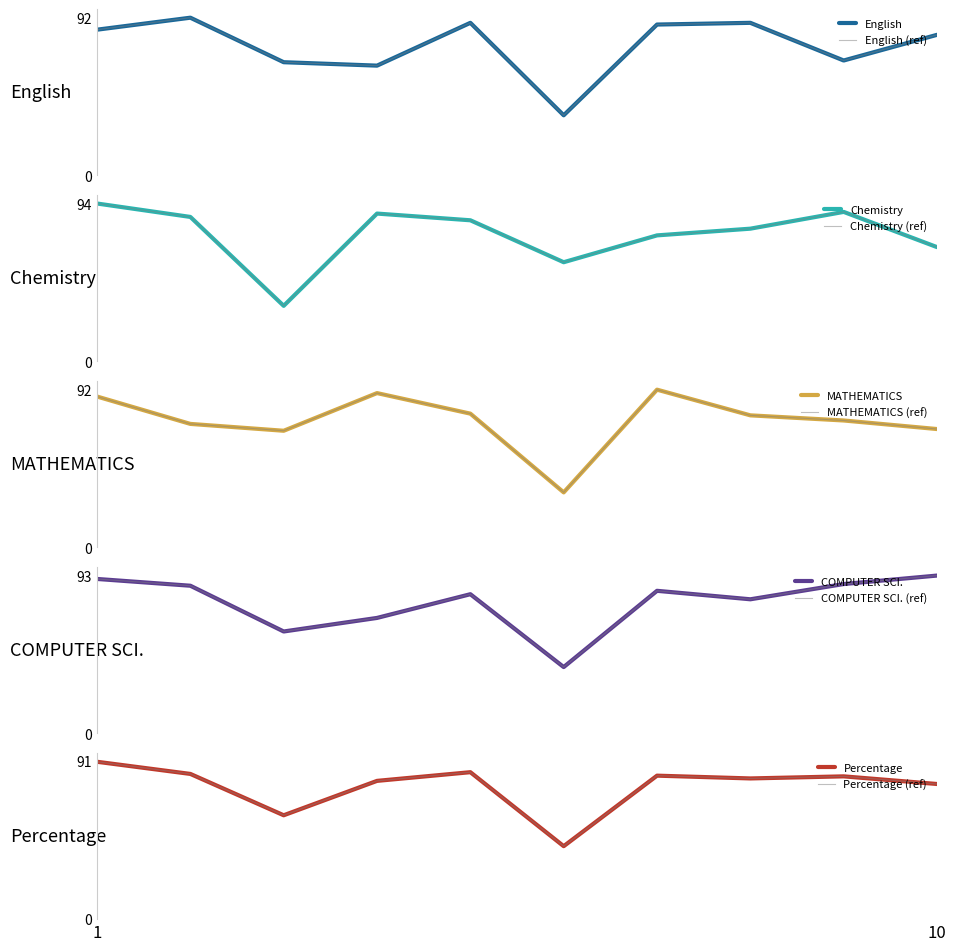

Between which two adjacent categories do Chemistry and English first intersect?

1 and 2